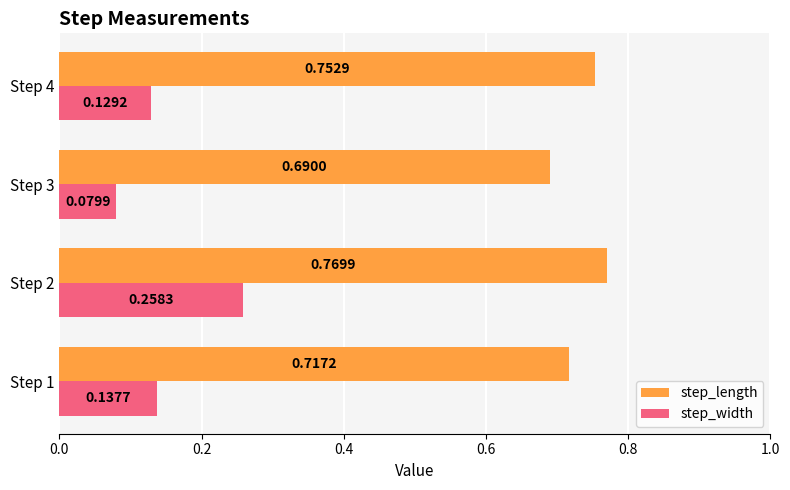

What is the sum of the step_length values at Step 4 and Step 1?

1.5